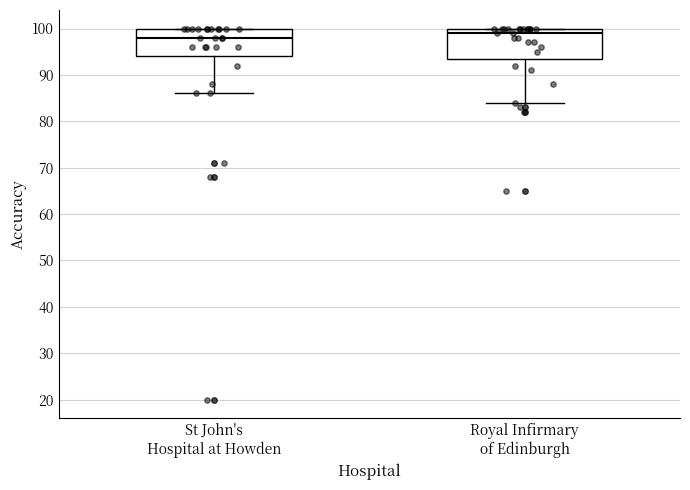

Reading left to right, read every box against the y-axis: the position of its median line, the range the box covers, and the ends of its whiskers. The values are not printed on the chart, so give them approximately, as read against the axis.

St John's Hospital at Howden: median 98, box 94 to 100, whiskers 86 to 100
Royal Infirmary of Edinburgh: median 99, box 94 to 100, whiskers 84 to 100